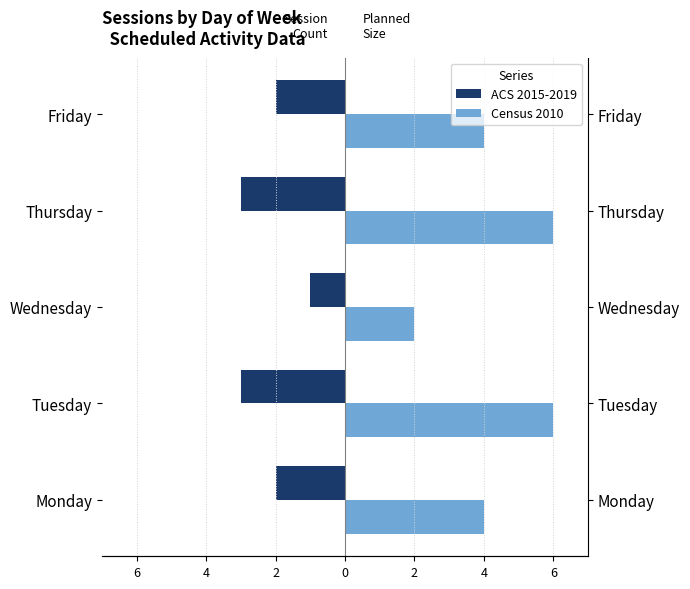

Does the chart contain stacked bars?

No